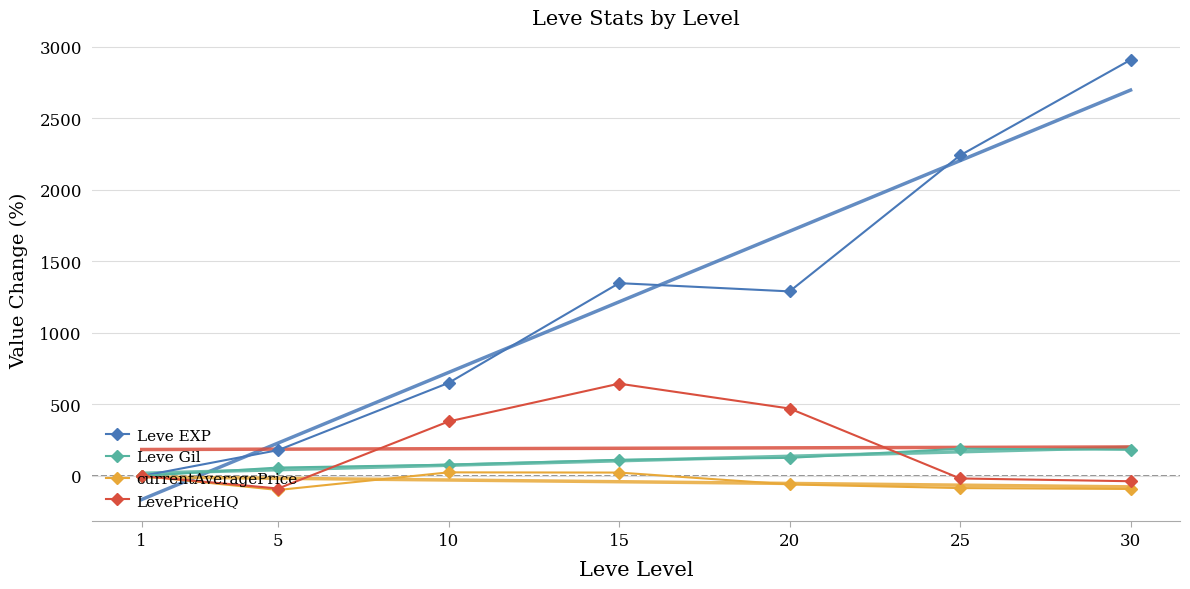

What is the sum of the currentAveragePrice values at 1 and 10?

25.4